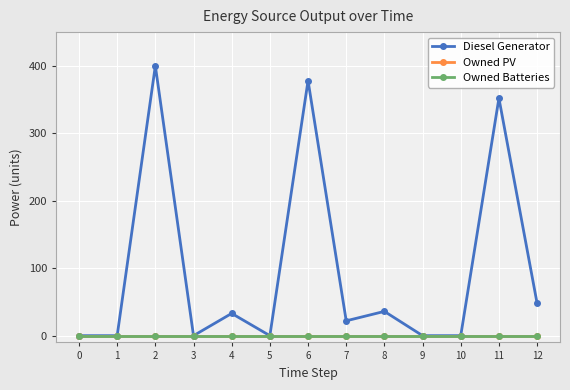

Does the chart have visible grid lines?

Yes